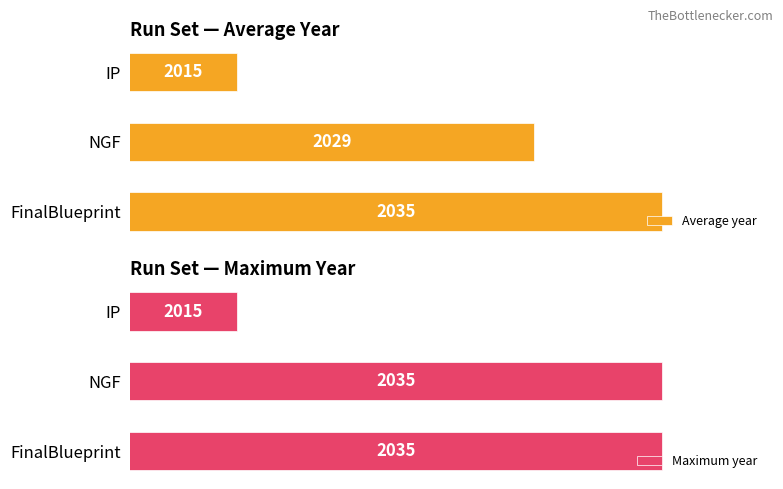

List the labels in order of Average year value, smallest first.

IP, NGF, FinalBlueprint